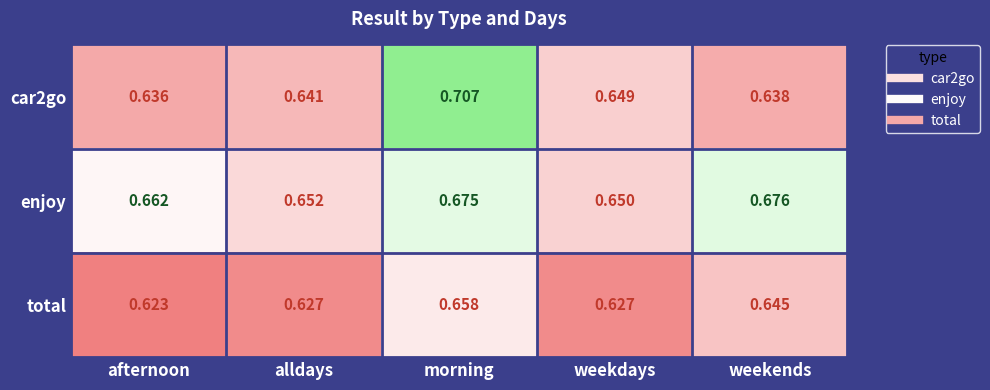

Rank the categories by enjoy value from lowest to highest.

weekdays, alldays, afternoon, morning, weekends